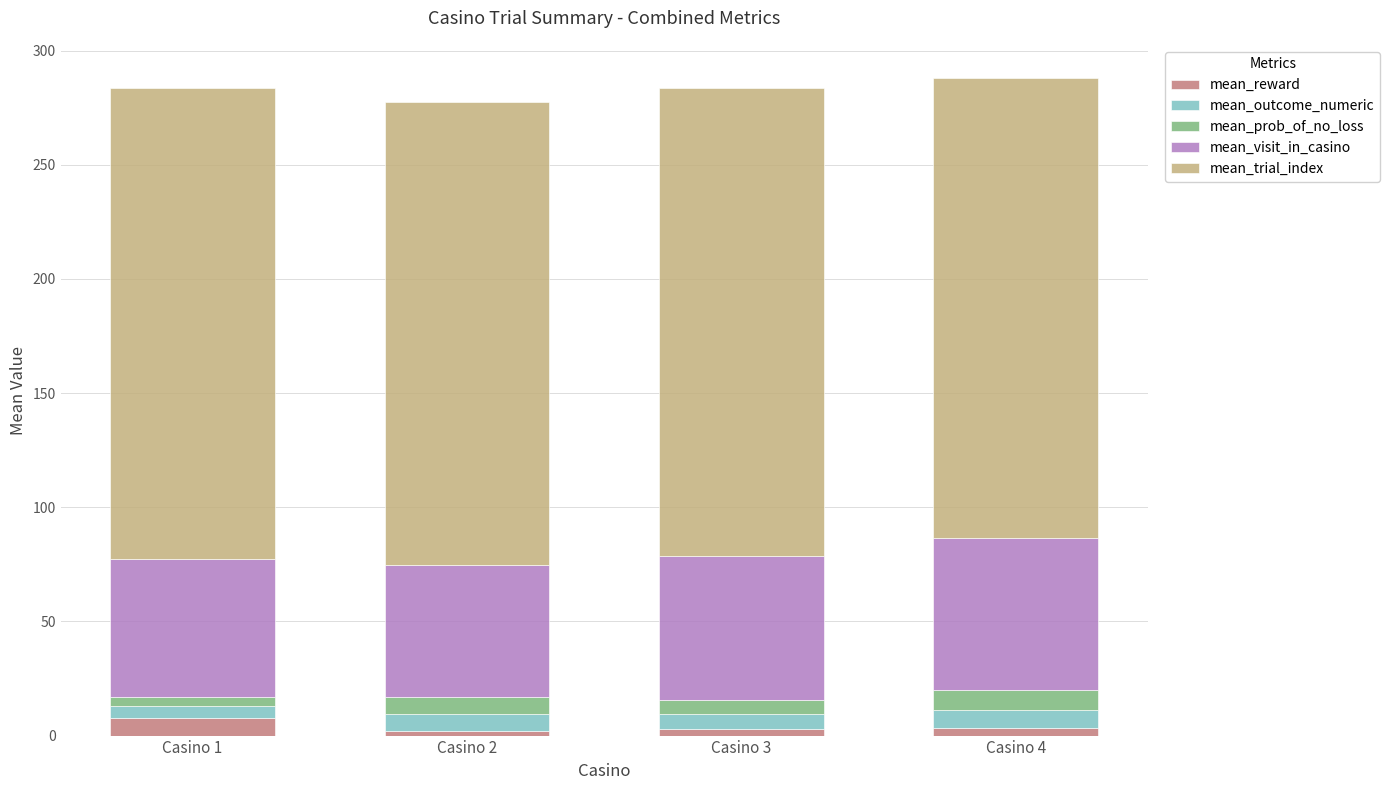

What is the sum of all mean_reward values?

16.0